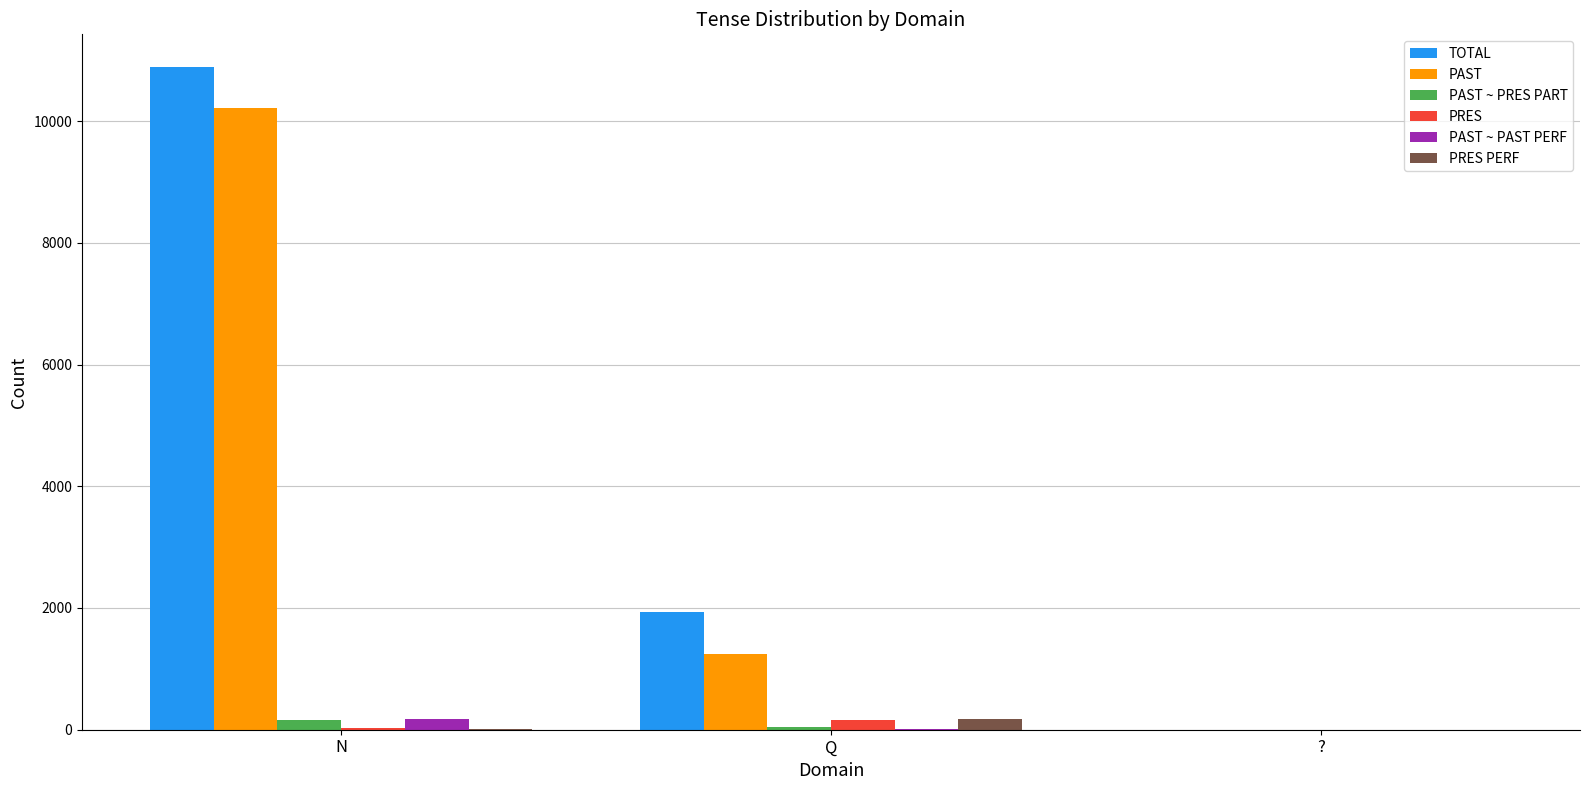

Which label corresponds to the largest value in the chart?

N